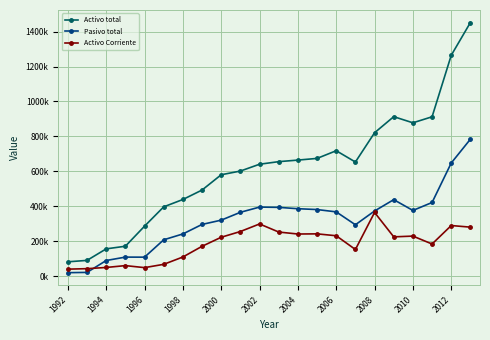

Reading left to right, list all the values displayed in this chart.

Activo total: 83031	91142	157111	172126	286782	397407	439461	493517	581049	602154	641188	655896	664863	674501	718397	653833	821232	913255	878158	912571	1264370	1451828
Pasivo total: 20848	22464	90466	109918	109601	208992	242394	296842	321348	366251	396019	394460	386760	381937	368647	294924	373749	438552	376858	422344	648194	784552
Activo Corriente: 41090	43800	50697	61263	49725	68573	110539	171746	223524	256340	299574	253294	241985	242942	232053	153447	365405	225753	230086	184853	290492	281323